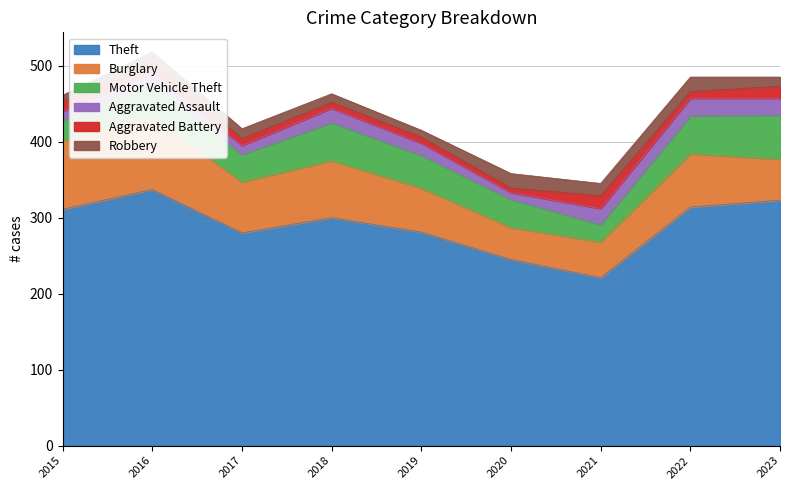

What is the difference between the maximum and second lowest values in the Aggravated Assault series?

11